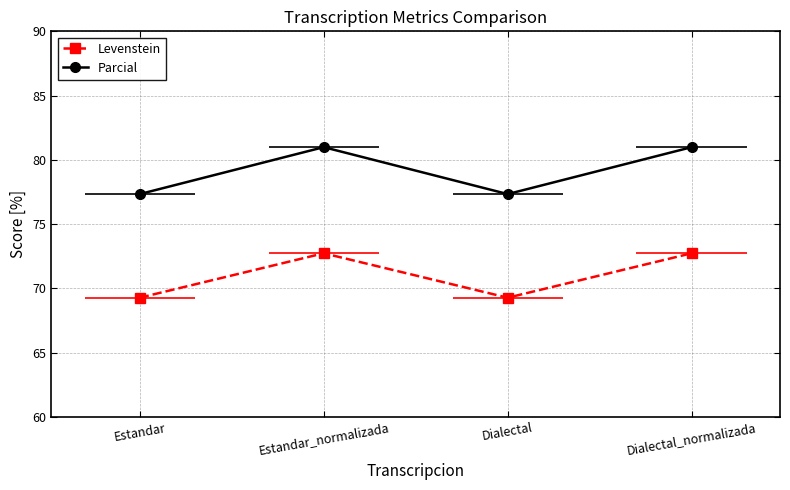

At which category is the sum across all series the highest?

Estandar_normalizada